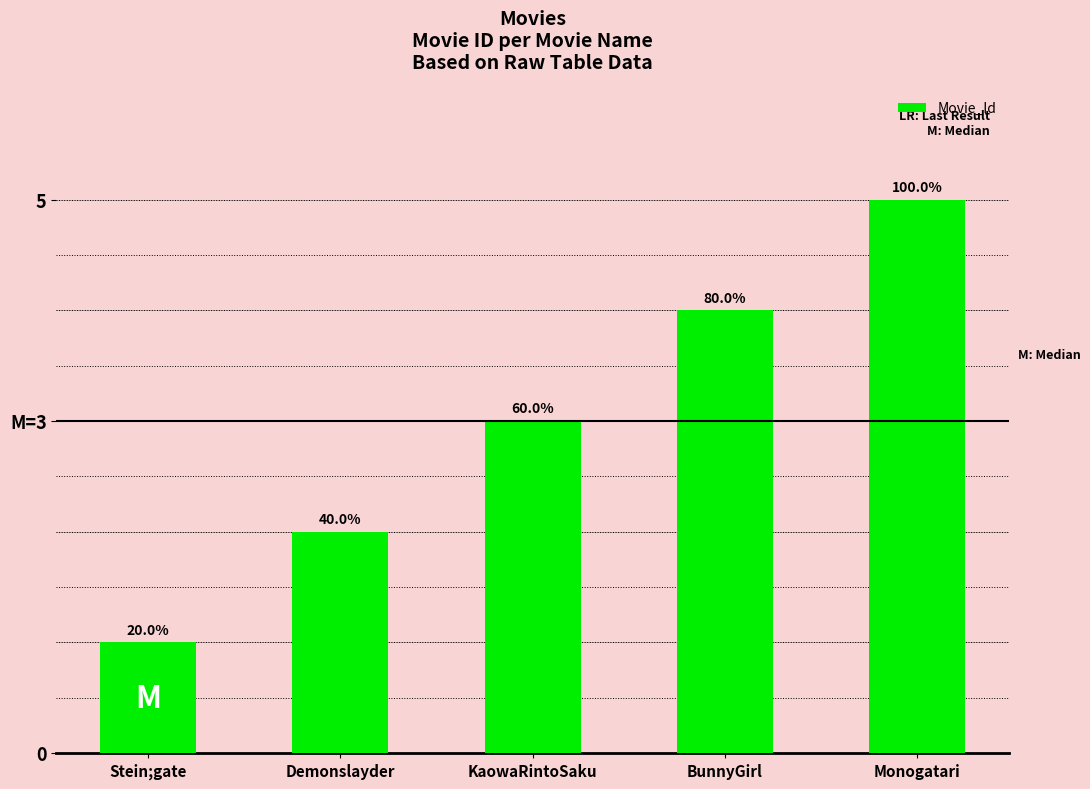

Are the bars horizontal?

No